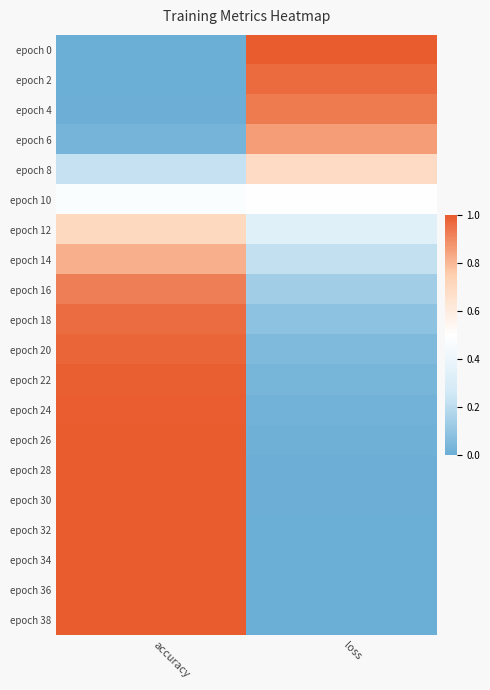

Reading right to left, transcribe all the data shown in this chart.

epoch 0: loss=1.0	accuracy=0.0
epoch 2: loss=1.0	accuracy=0.0
epoch 4: loss=0.9	accuracy=0.0
epoch 6: loss=0.9	accuracy=0.0
epoch 8: loss=0.7	accuracy=0.2
epoch 10: loss=0.5	accuracy=0.5
epoch 12: loss=0.3	accuracy=0.7
epoch 14: loss=0.2	accuracy=0.8
epoch 16: loss=0.1	accuracy=0.9
epoch 18: loss=0.1	accuracy=1.0
epoch 20: loss=0.1	accuracy=1.0
epoch 22: loss=0.0	accuracy=1.0
epoch 24: loss=0.0	accuracy=1.0
epoch 26: loss=0.0	accuracy=1.0
epoch 28: loss=0.0	accuracy=1.0
epoch 30: loss=0.0	accuracy=1.0
epoch 32: loss=0.0	accuracy=1.0
epoch 34: loss=0.0	accuracy=1.0
epoch 36: loss=0.0	accuracy=1.0
epoch 38: loss=0.0	accuracy=1.0